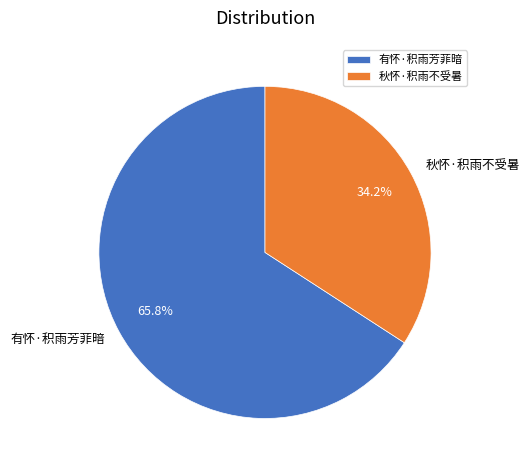

Which slice represents more than half of the pie?

有怀·积雨芳菲暗